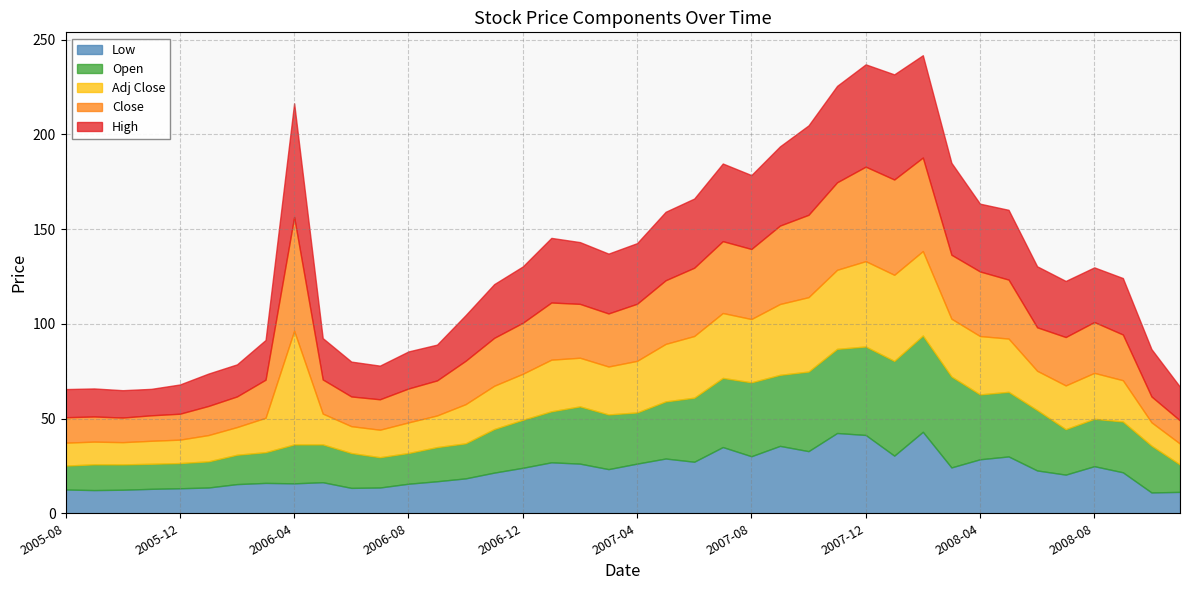

Which series has the largest range (max minus min)?

High